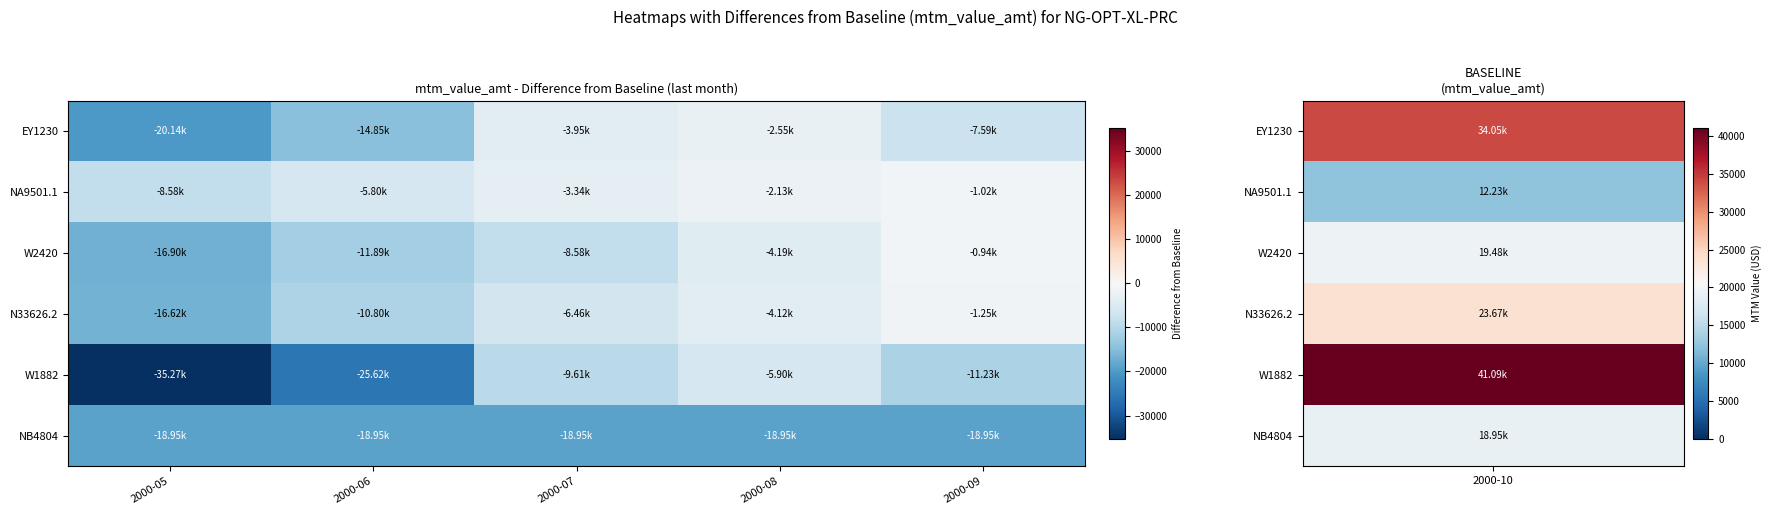

Reading right to left, what are all the values shown in this chart?

EY1230: 2000-09=-7593.9	2000-08=-2549.9	2000-07=-3953.3	2000-06=-14852.5	2000-05=-20136.0
NA9501.1: 2000-09=-1020.5	2000-08=-2129.2	2000-07=-3336.5	2000-06=-5795.2	2000-05=-8584.9
W2420: 2000-09=-938.5	2000-08=-4189.9	2000-07=-8577.1	2000-06=-11890.6	2000-05=-16897.6
N33626.2: 2000-09=-1251.9	2000-08=-4120.9	2000-07=-6457.8	2000-06=-10801.4	2000-05=-16615.9
W1882: 2000-09=-11228.7	2000-08=-5902.5	2000-07=-9607.6	2000-06=-25617.1	2000-05=-35274.7
NB4804: 2000-09=-18946.2	2000-08=-18946.2	2000-07=-18946.2	2000-06=-18946.2	2000-05=-18946.2